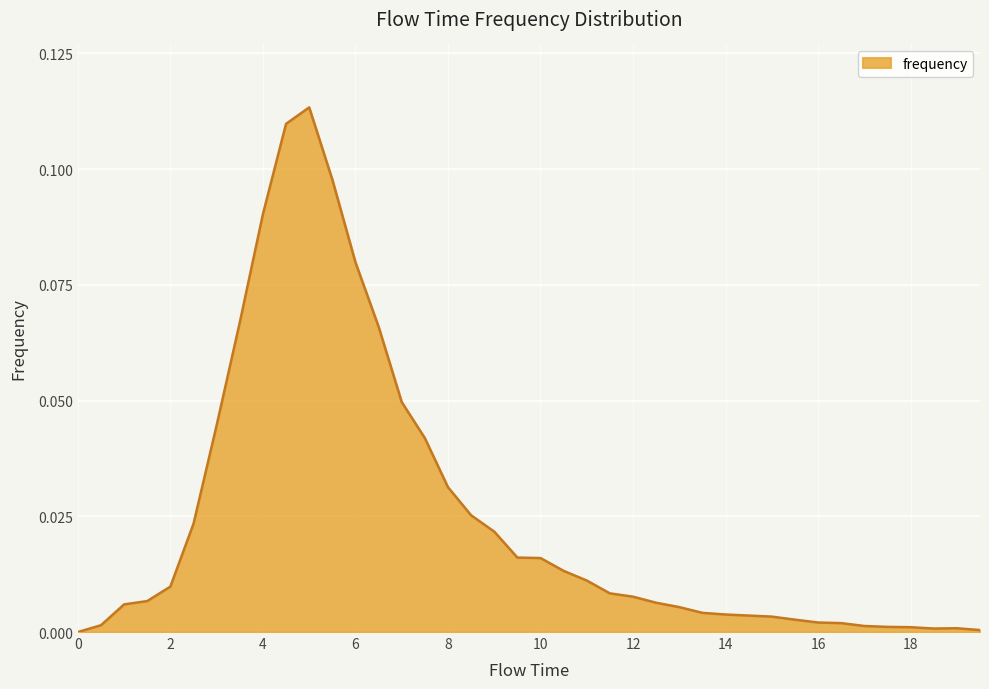

How many lines are shown in the chart?

1